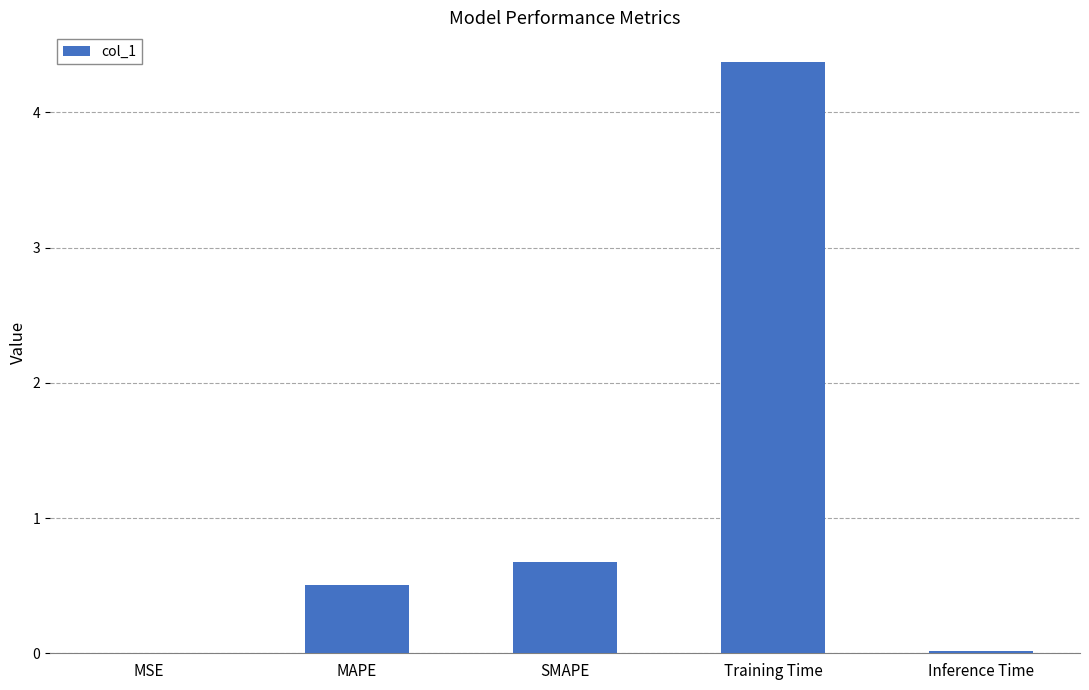

The chart shows a value of 0.7 at SMAPE. True or false?

True